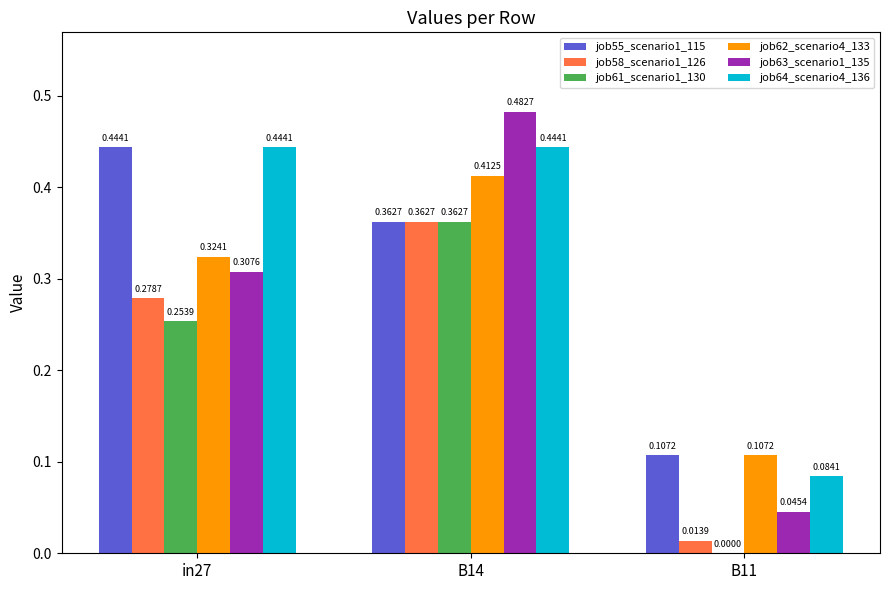

What is the sum of all job63_scenario1_135 values?

0.8